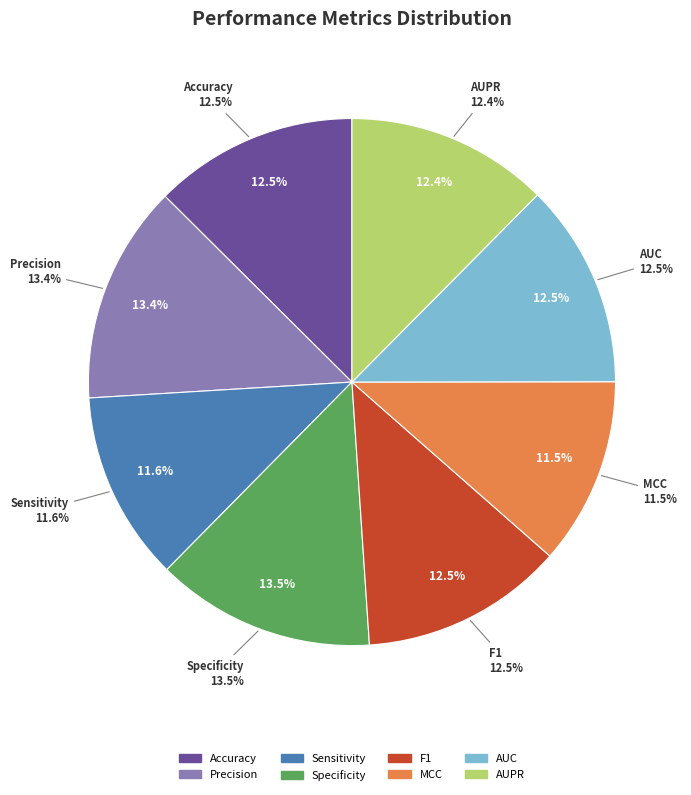

Does Specificity account for over 50% of the chart?

No